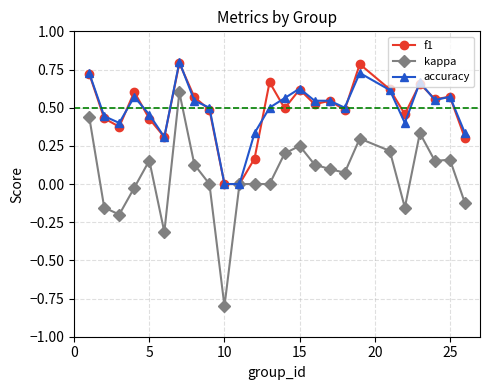

What is the difference between the maximum and second lowest values in the accuracy series?

0.8